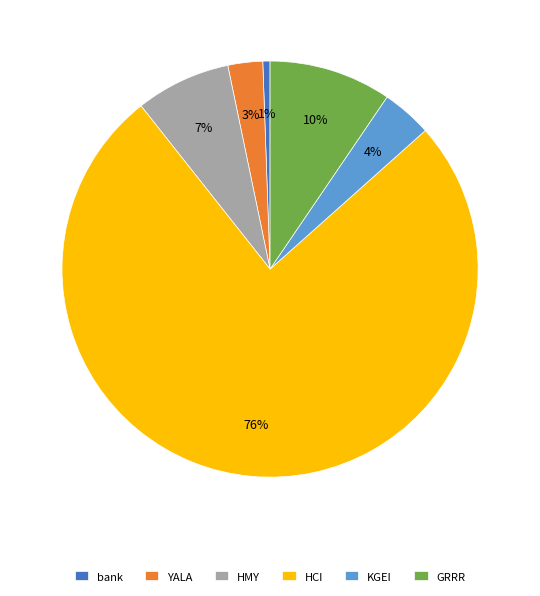

Count the number of slices in the pie.

6